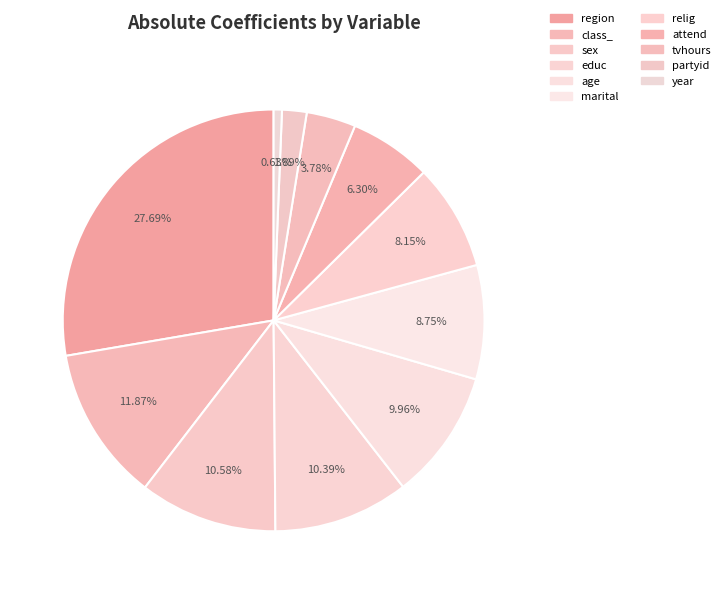

How many segments does this pie chart have?

11